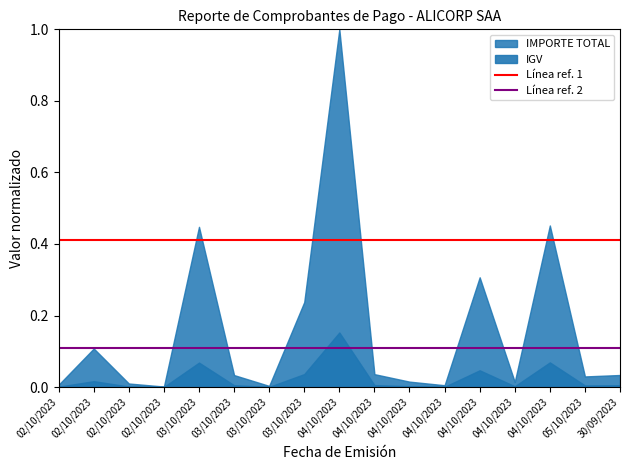

Does the chart display data point markers on the line(s)?

No